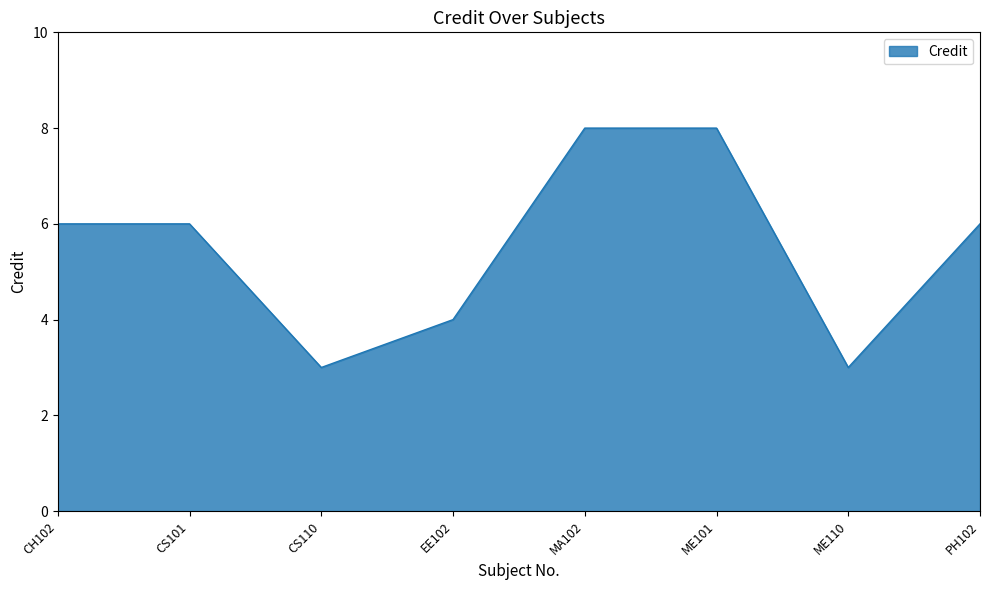

What is the greatest value displayed?

8